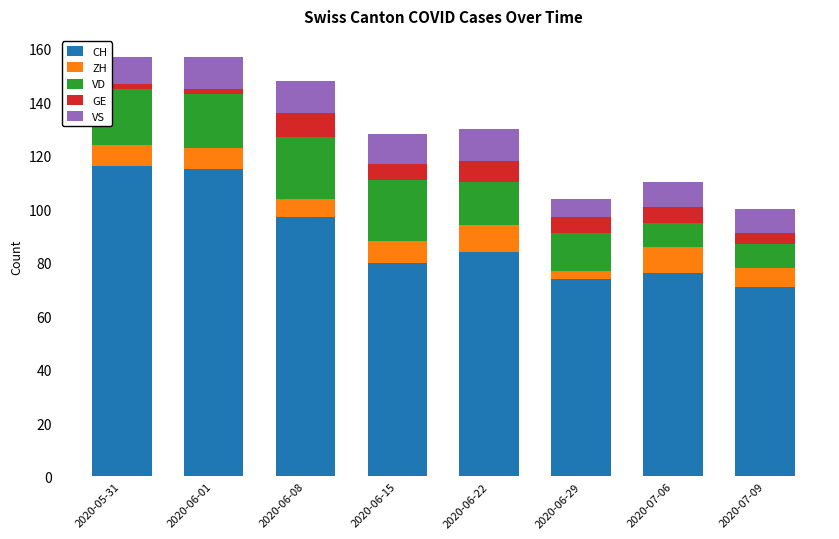

What is the highest value of the CH series?

116